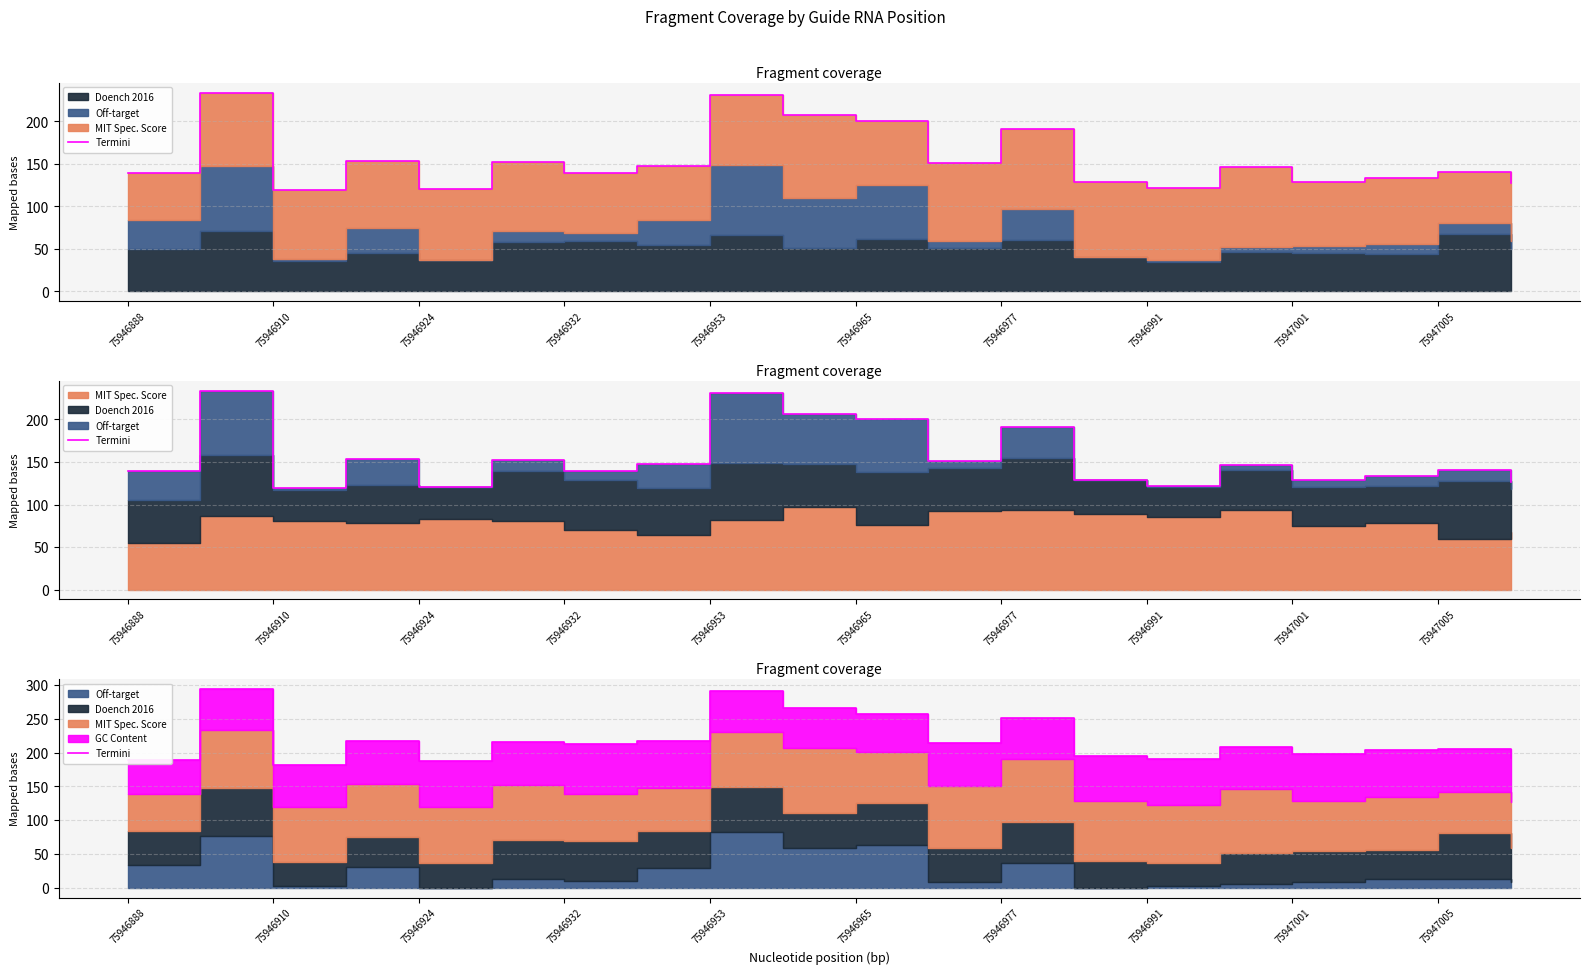

What is the greatest value displayed?

295